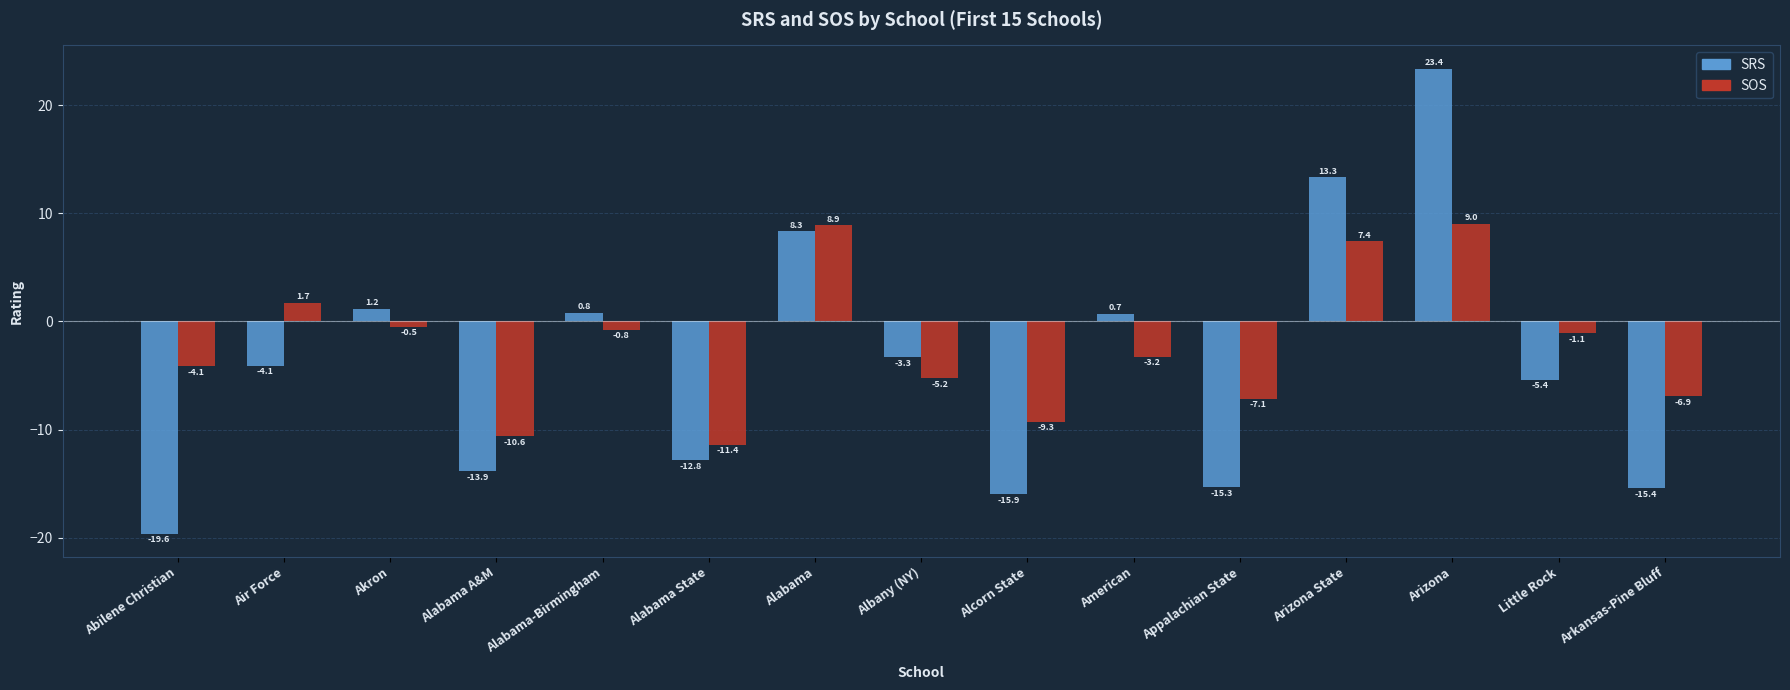

Reading left to right, what are all the values shown in this chart?

SRS: Abilene Christian=-19.6	Air Force=-4.1	Akron=1.2	Alabama A&M=-13.9	Alabama-Birmingham=0.8	Alabama State=-12.8	Alabama=8.3	Albany (NY)=-3.3	Alcorn State=-15.9	American=0.7	Appalachian State=-15.3	Arizona State=13.3	Arizona=23.4	Little Rock=-5.4	Arkansas-Pine Bluff=-15.4
SOS: Abilene Christian=-4.1	Air Force=1.7	Akron=-0.5	Alabama A&M=-10.6	Alabama-Birmingham=-0.8	Alabama State=-11.4	Alabama=8.9	Albany (NY)=-5.2	Alcorn State=-9.3	American=-3.2	Appalachian State=-7.1	Arizona State=7.4	Arizona=9.0	Little Rock=-1.1	Arkansas-Pine Bluff=-6.9